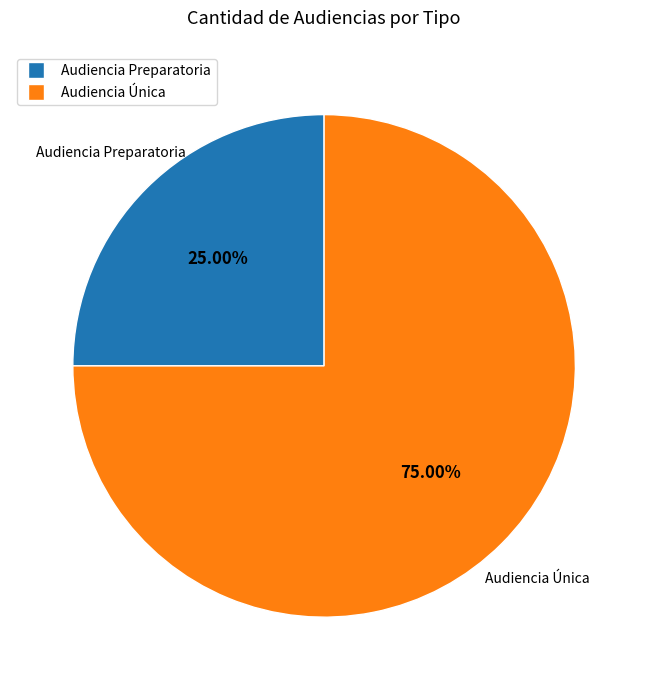

Which slice is the largest?

Audiencia Única